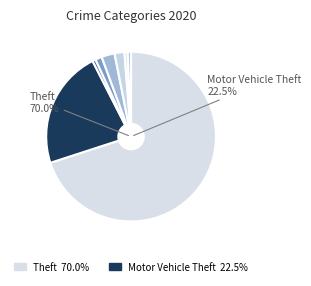

To the nearest percent, what is the average slice percentage?

10%